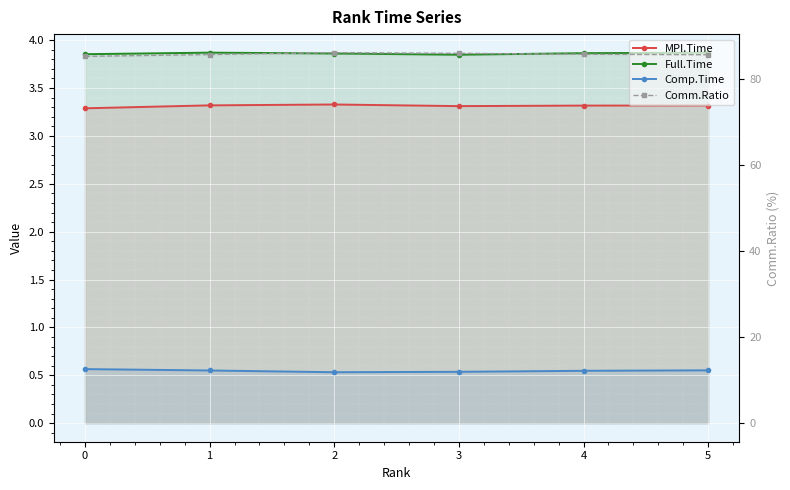

Which category has the highest value across all series?

2